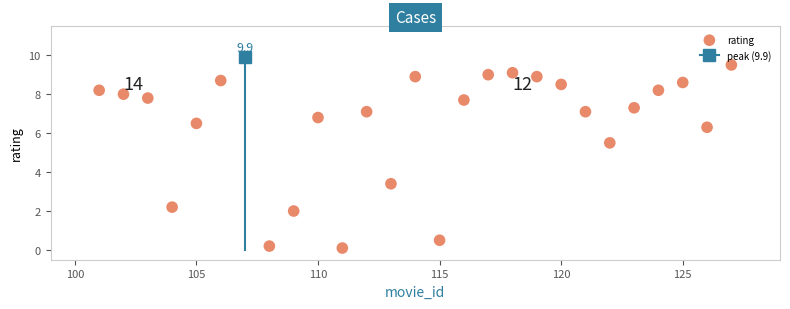

What is the range of X values (max minus min)?

26.0